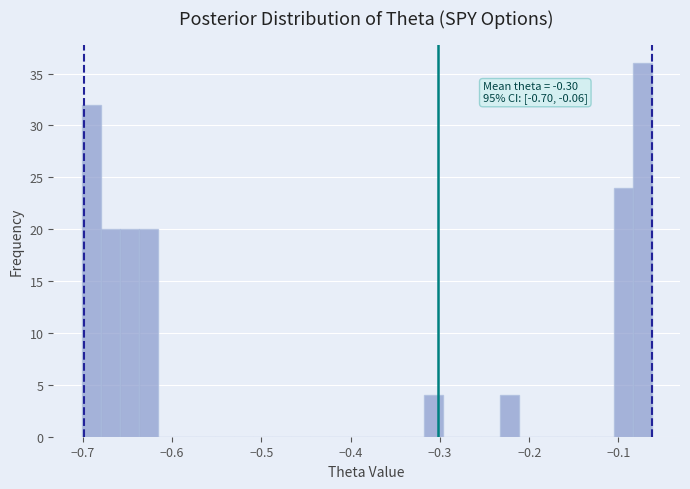

Read against the x-axis, roughly where is the centre of the tallest bar?

-0.07